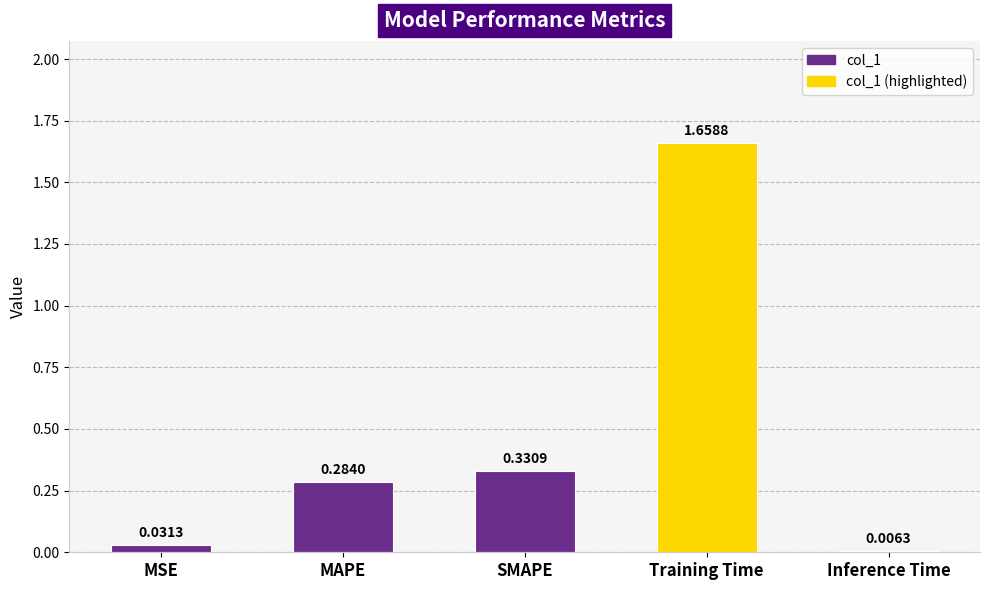

List the labels in order of value, smallest first.

Inference Time, MSE, MAPE, SMAPE, Training Time